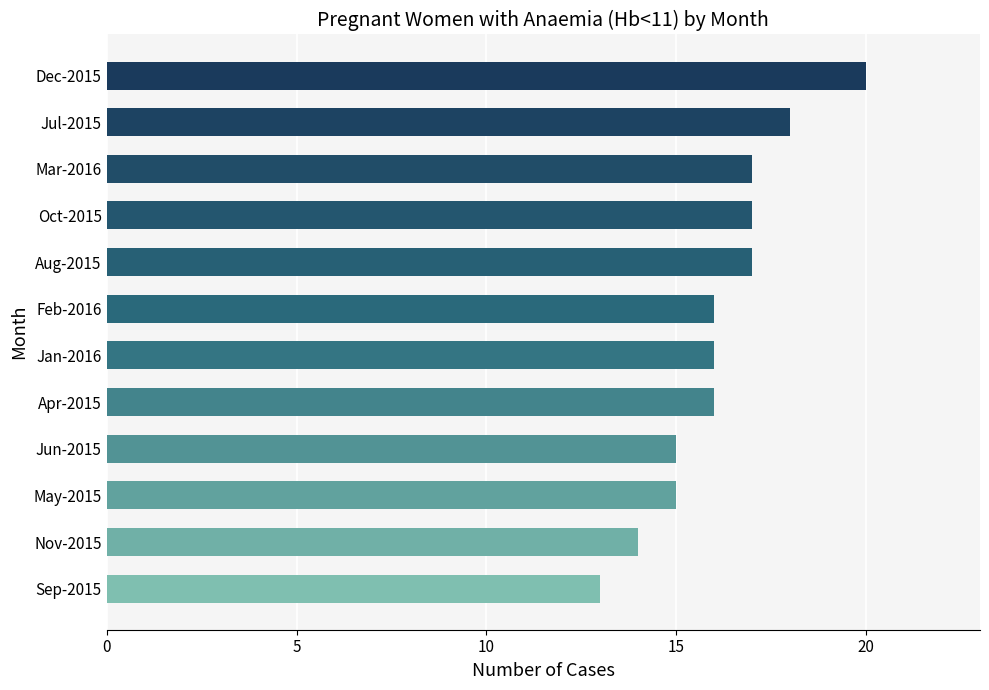

What is the difference between the maximum and minimum values?

7